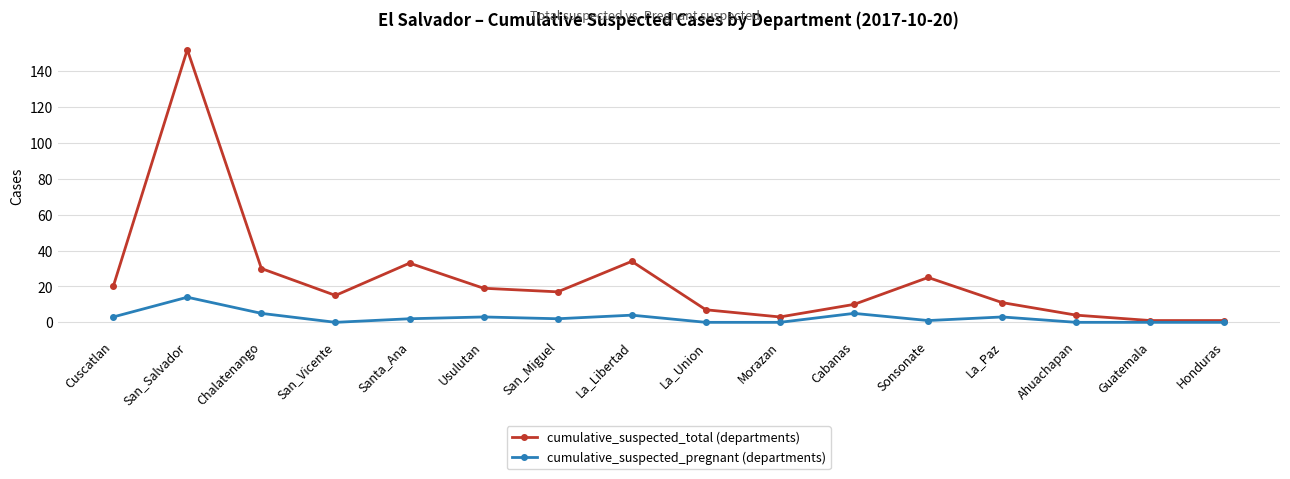

Reading right to left, transcribe all the data shown in this chart.

cumulative_suspected_total (departments): 1	1	4	11	25	10	3	7	34	17	19	33	15	30	152	20
cumulative_suspected_pregnant (departments): 0	0	0	3	1	5	0	0	4	2	3	2	0	5	14	3